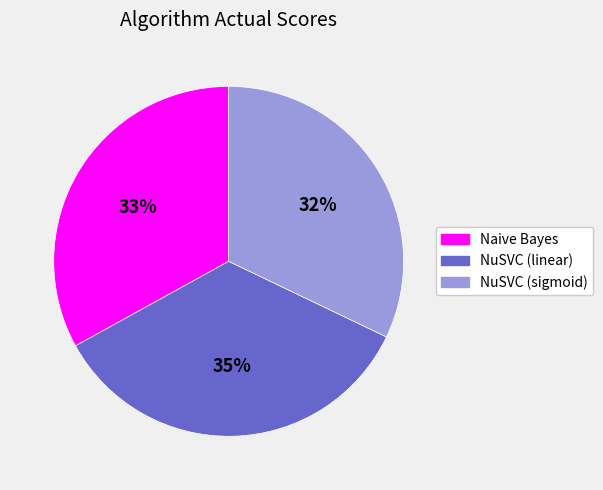

To the nearest percent, what is the difference between the largest and smallest slice percentages?

3%